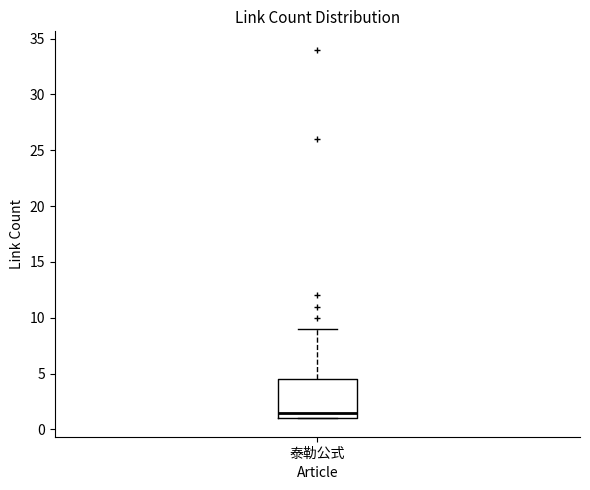

Read this box plot against the y-axis: the position of the median line, the range covered by the box, and the ends of both whiskers. The values are not printed on the chart, so give them approximately, as read against the axis.

median 1.5, box 1.0 to 4.5, whiskers 1.0 to 9.0